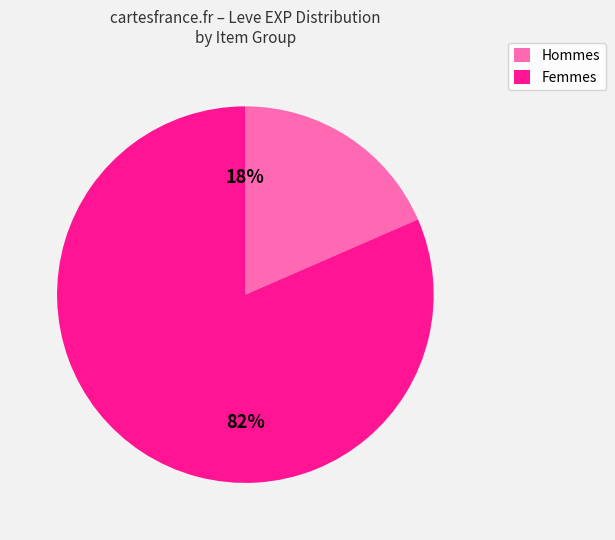

Is there a majority slice in this chart?

Yes